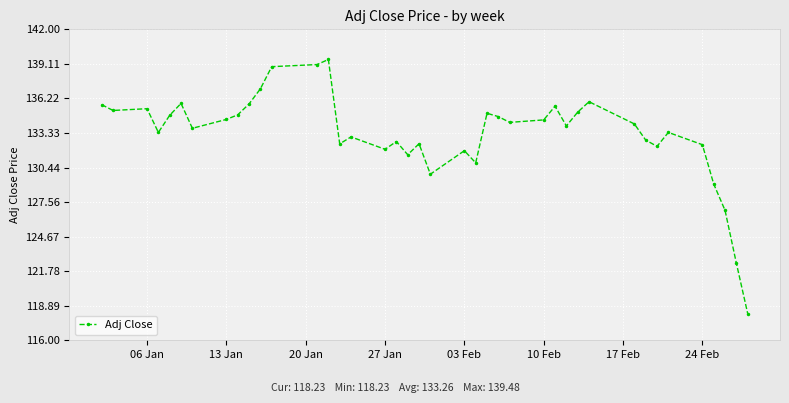

What is the value of the 34th point from the left?

132.2